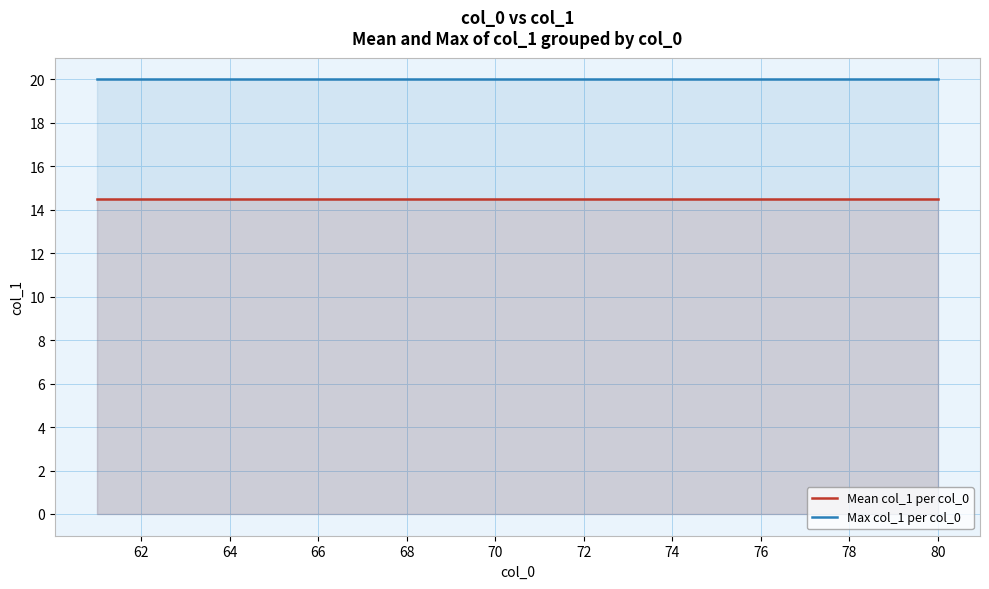

What is the greatest value displayed?

20.0